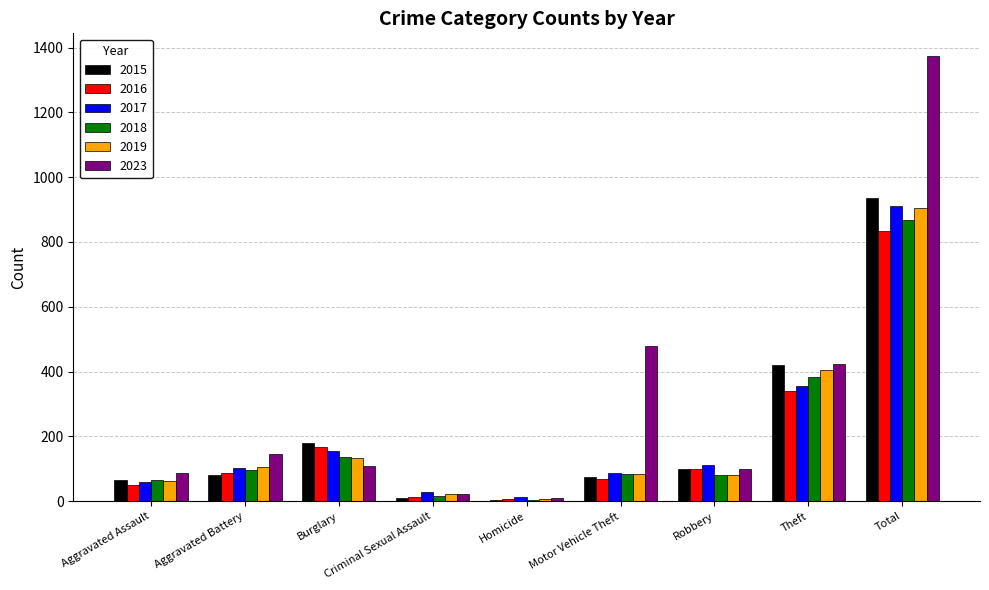

The 2017 series shows 357 at Theft. True or false?

True